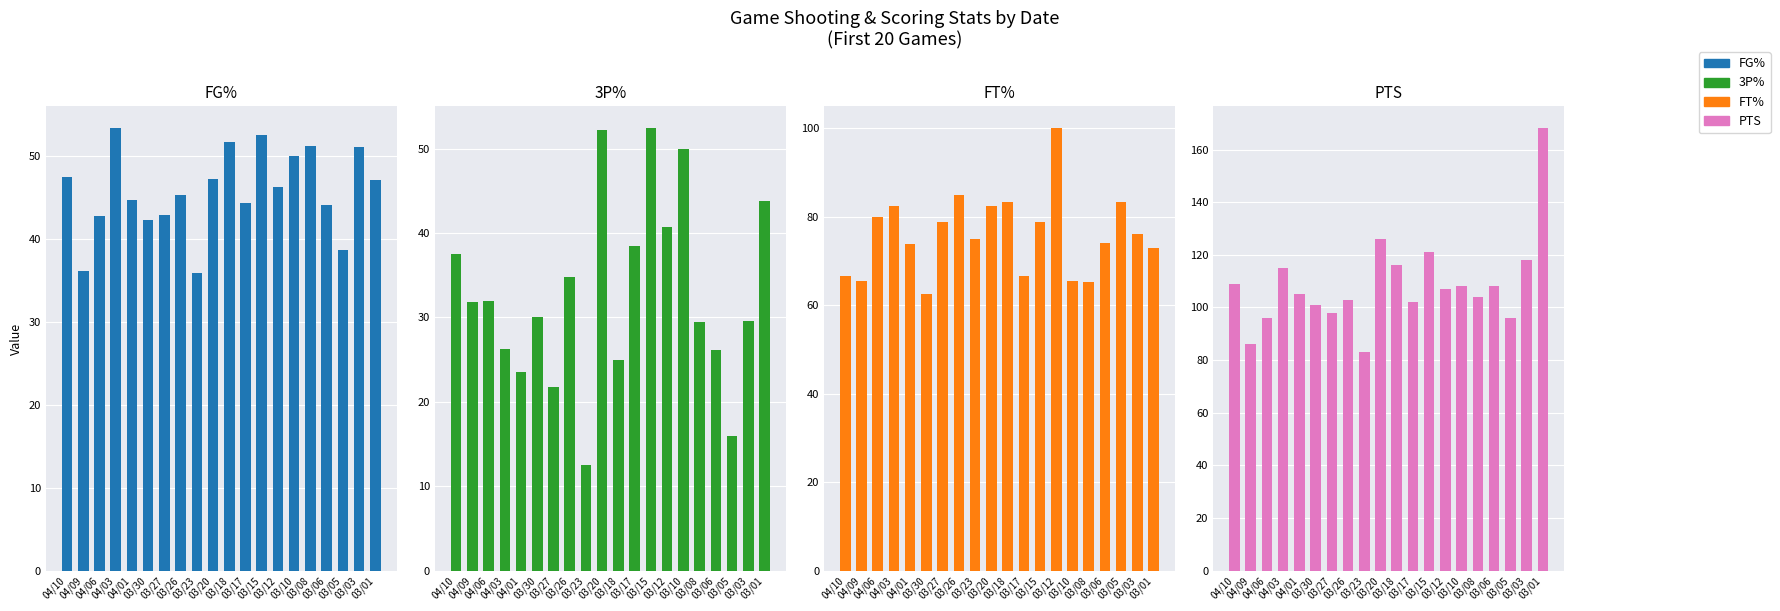

Between 03/15 and 03/17, which is larger?

03/15